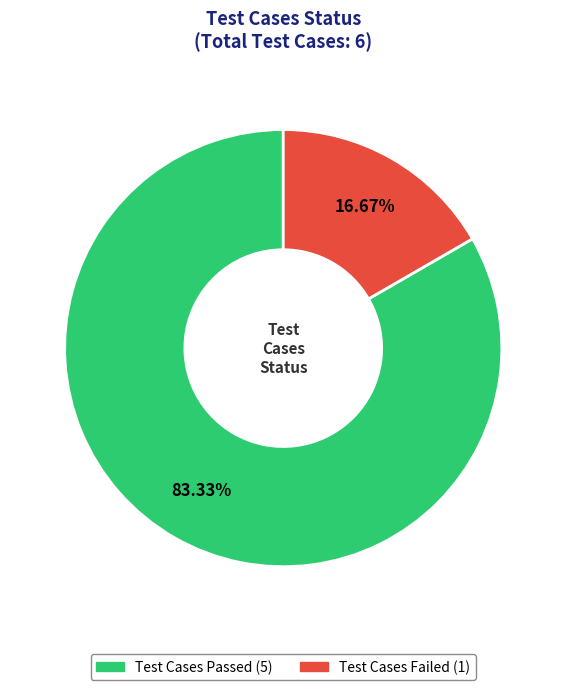

How many segments does this pie chart have?

2